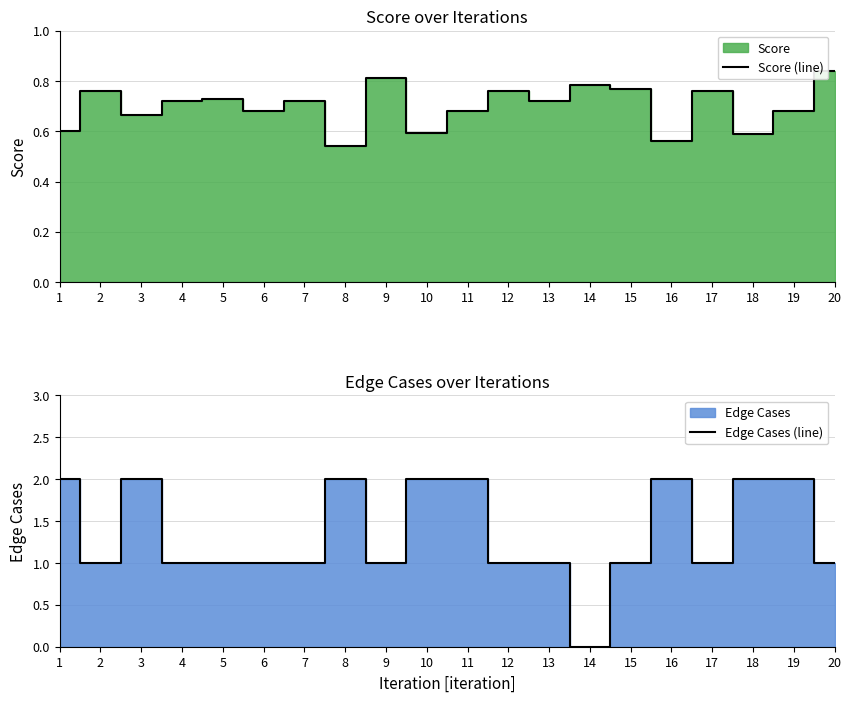

Where is Edge Cases (line) nearest to the value 1?

2